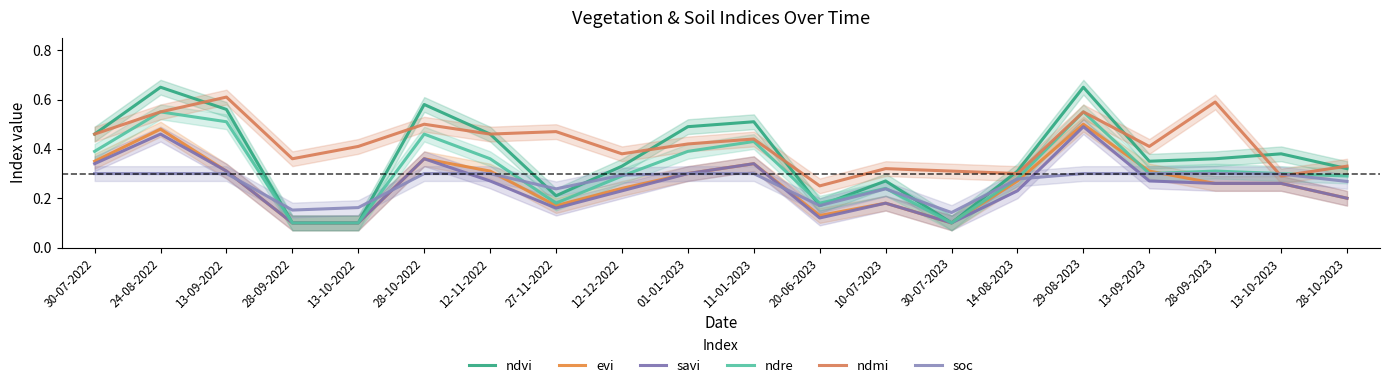

Reading left to right, what are all the values shown in this chart?

ndvi: 0.5	0.7	0.6	0.1	0.1	0.6	0.5	0.2	0.3	0.5	0.5	0.2	0.3	0.1	0.3	0.7	0.3	0.4	0.4	0.3
evi: 0.3	0.5	0.3	0.1	0.1	0.4	0.3	0.2	0.2	0.3	0.3	0.1	0.2	0.1	0.3	0.5	0.3	0.3	0.3	0.2
savi: 0.3	0.5	0.3	0.1	0.1	0.4	0.3	0.2	0.2	0.3	0.3	0.1	0.2	0.1	0.2	0.5	0.3	0.3	0.3	0.2
ndre: 0.4	0.6	0.5	0.1	0.1	0.5	0.4	0.2	0.3	0.4	0.4	0.2	0.2	0.1	0.3	0.6	0.3	0.3	0.3	0.3
ndmi: 0.5	0.6	0.6	0.4	0.4	0.5	0.5	0.5	0.4	0.4	0.4	0.2	0.3	0.3	0.3	0.6	0.4	0.6	0.3	0.3
soc: 0.3	0.3	0.3	0.2	0.2	0.3	0.3	0.2	0.3	0.3	0.3	0.2	0.2	0.1	0.3	0.3	0.3	0.3	0.3	0.3